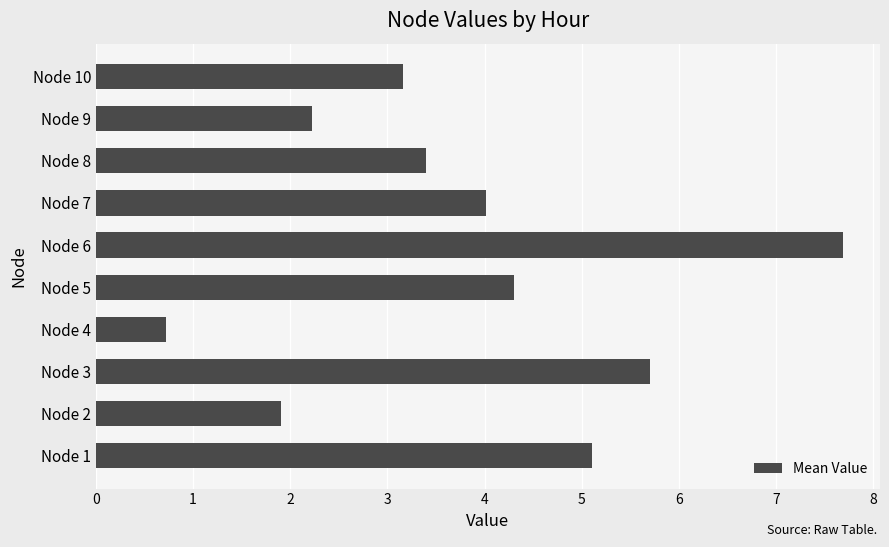

Is it true that the value at Node 8 is 2.0?

False